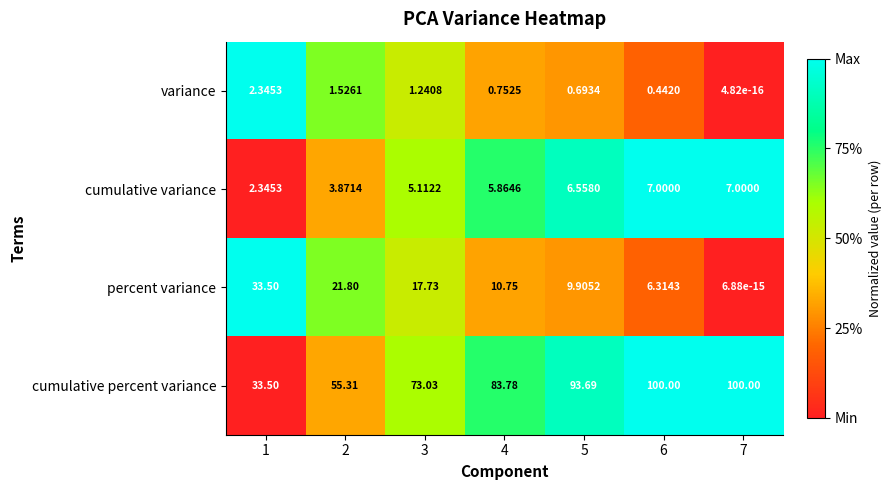

List the series in order of their peak value, lowest first.

variance, cumulative variance, percent variance, cumulative percent variance